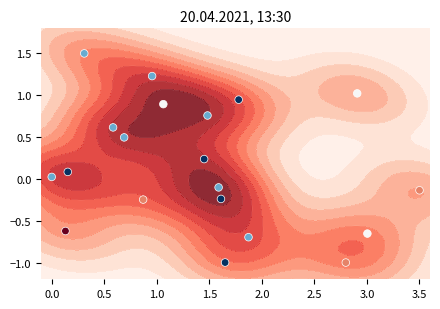

What is the greatest value displayed?

1.5